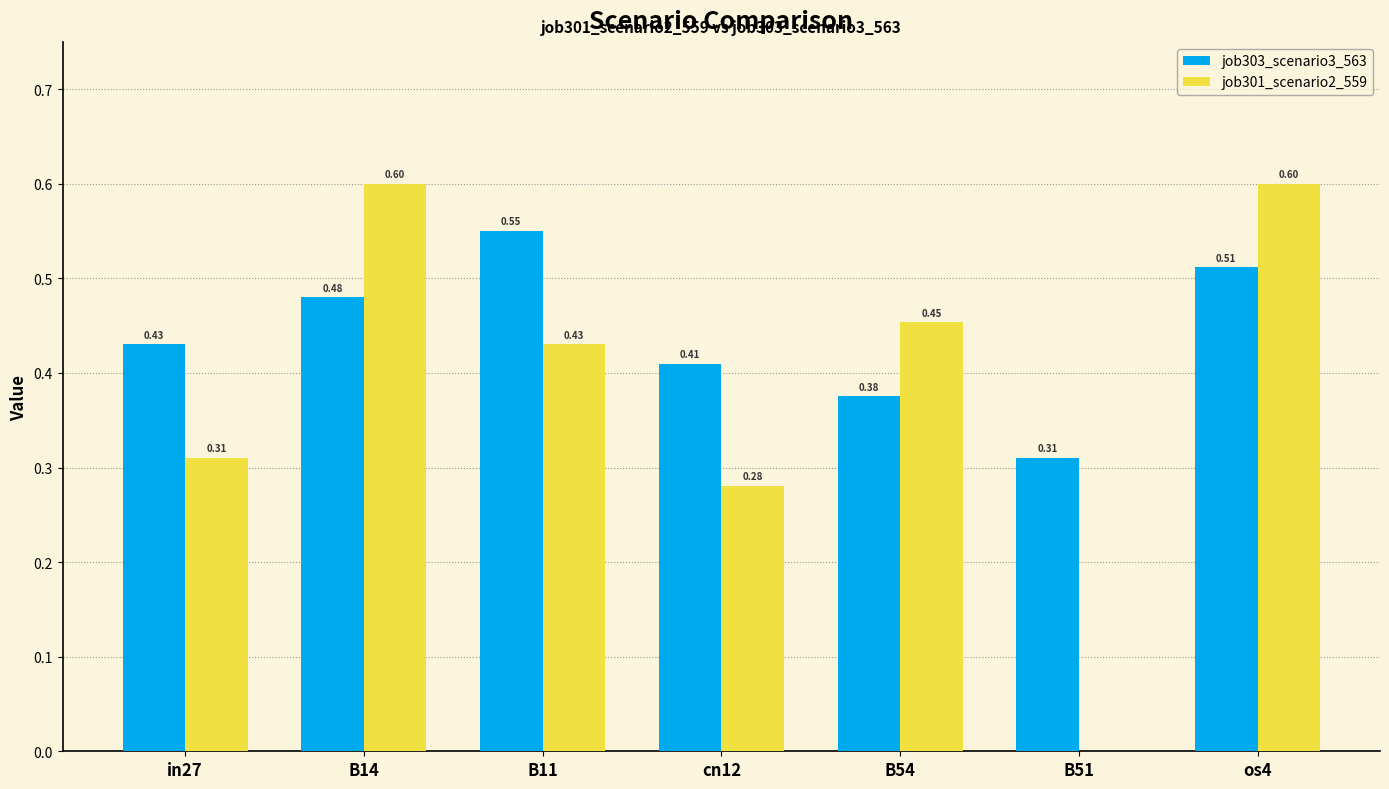

Which series changed the most between B51 and os4?

job301_scenario2_559